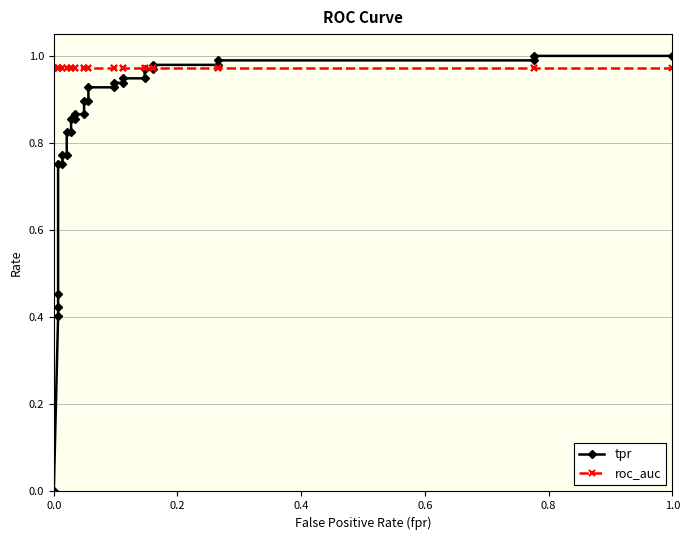

Which series has the largest range (max minus min)?

tpr